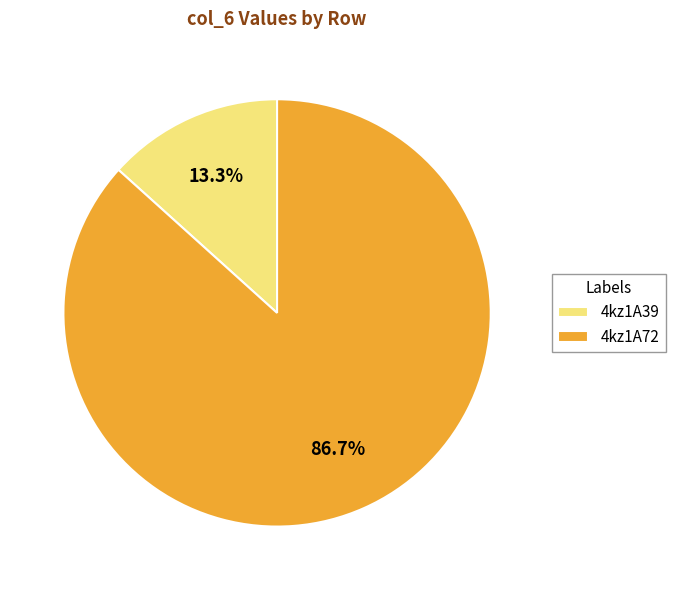

How many segments does this pie chart have?

2